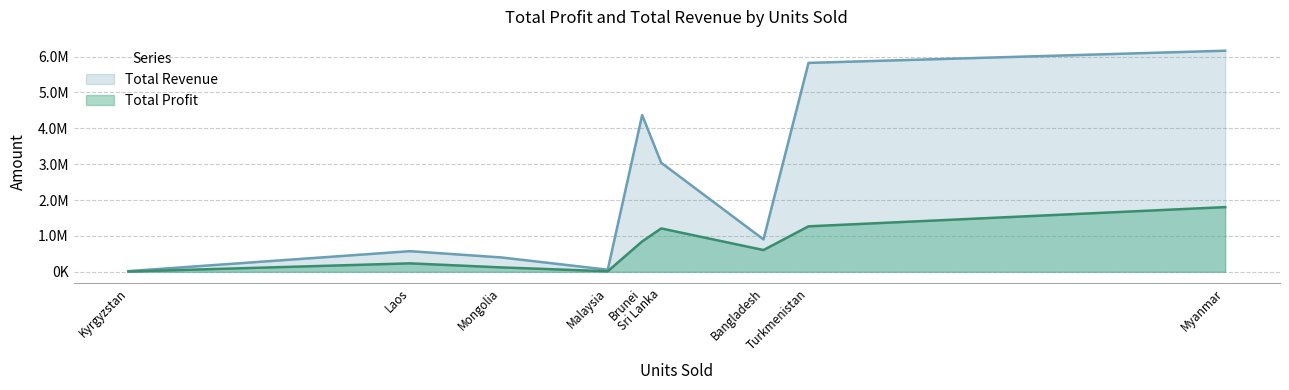

Which label corresponds to the largest value in the chart?

Myanmar